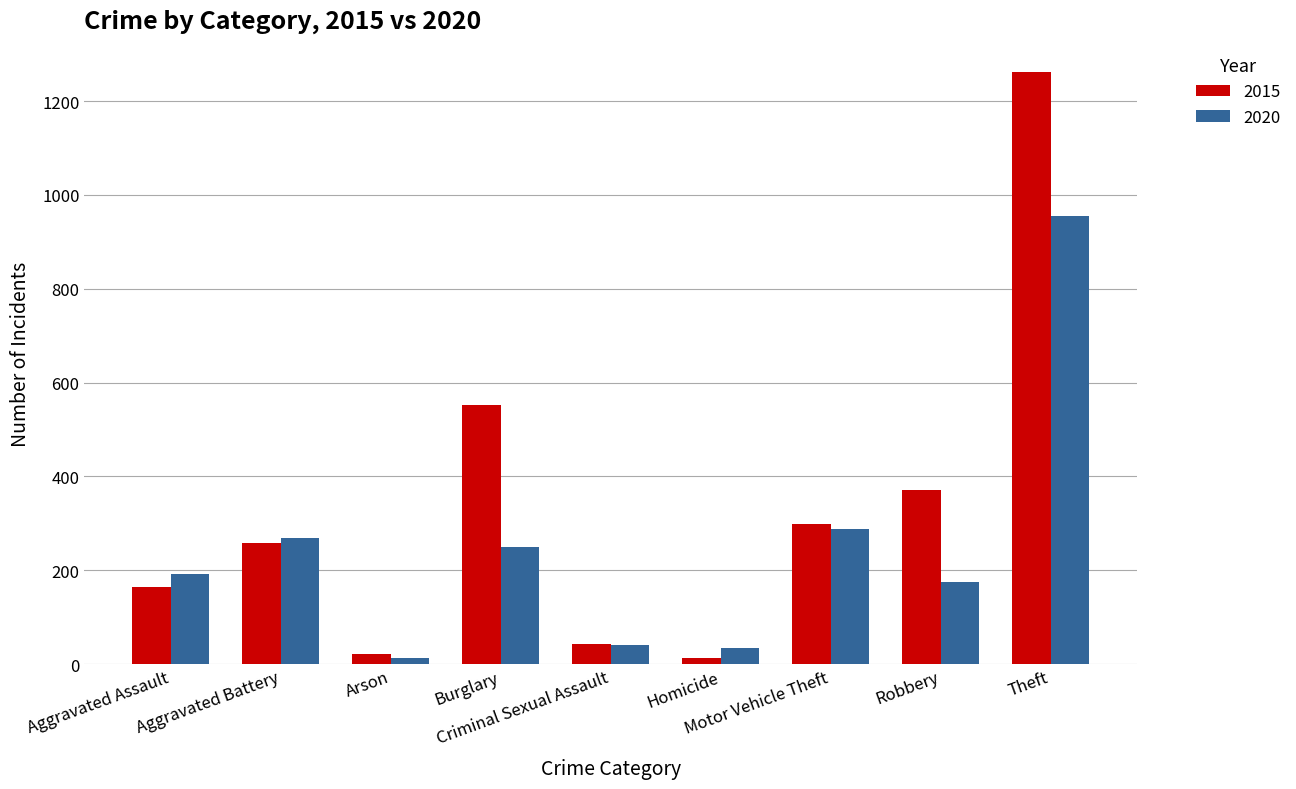

How many data points in 2020 are less than 192?

4